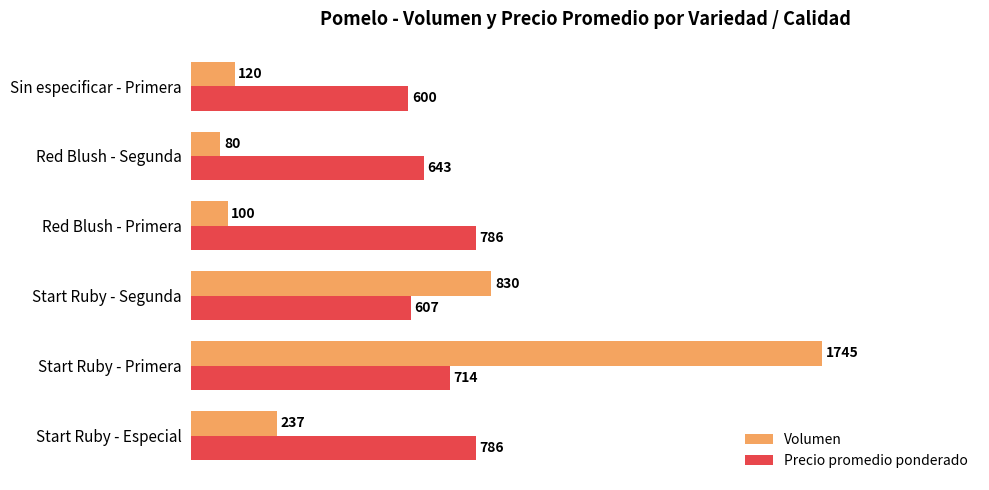

What is the difference between the maximum and minimum values in the Precio promedio ponderado series?

186